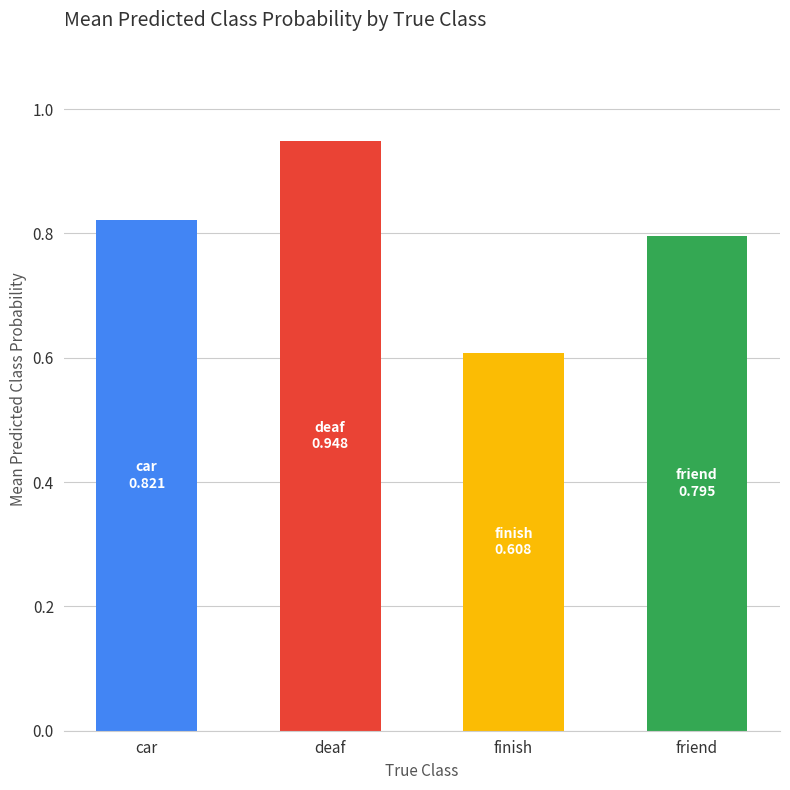

What is the label of the 1st bar from the right?

friend